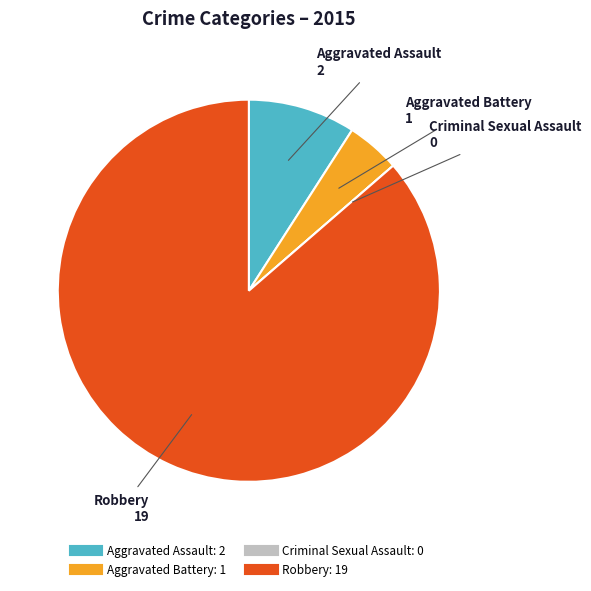

True or false: Aggravated Assault accounts for 18% of the total.

False